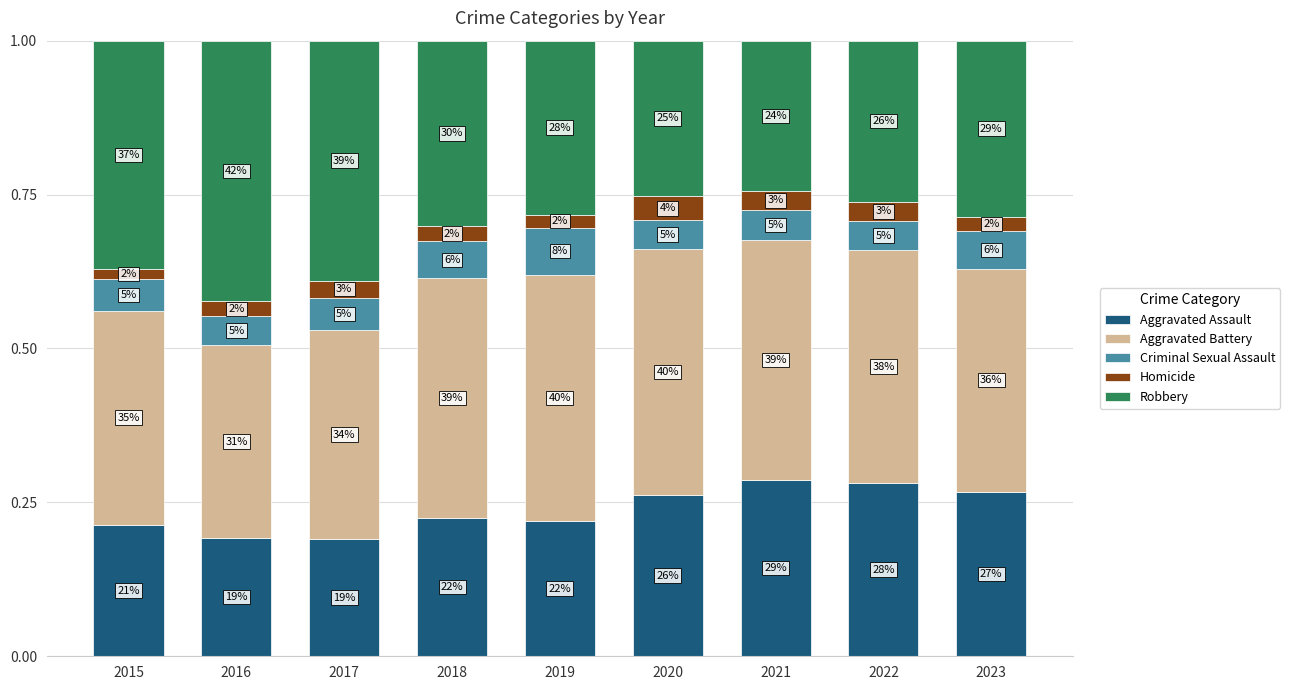

The Aggravated Assault series shows 0.2 at 2017. True or false?

True